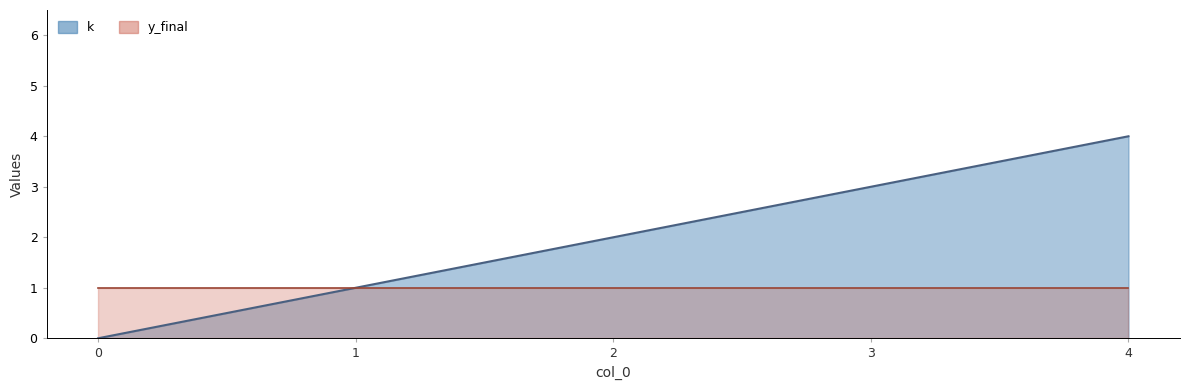

What is the ratio of the value at 3 to the value at 1?

3.0